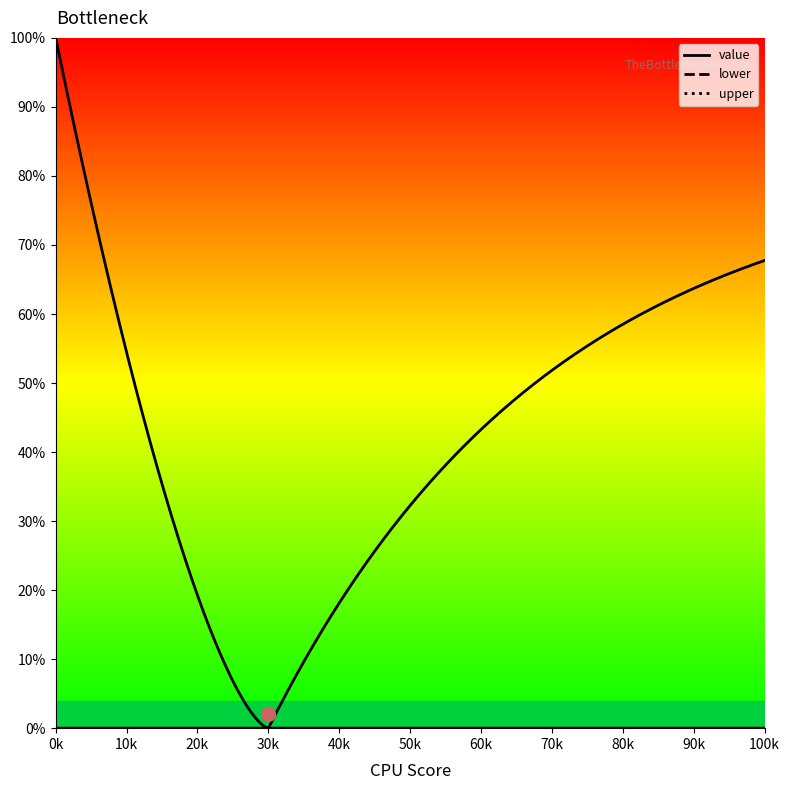

The lower series shows 0 at p_seq=2 lower. True or false?

True